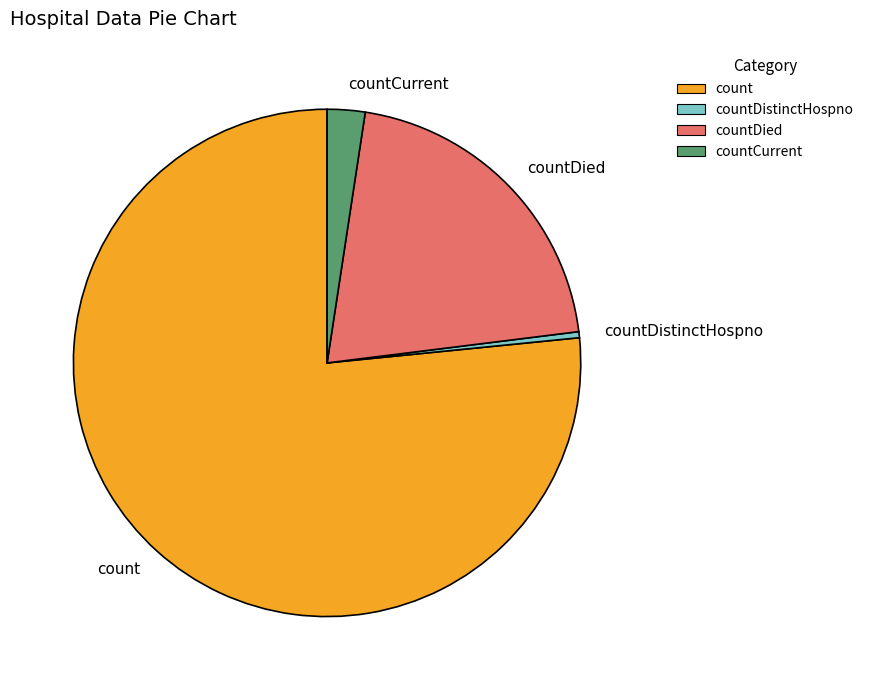

Do countDistinctHospno and countDied together represent more than half of the pie?

No